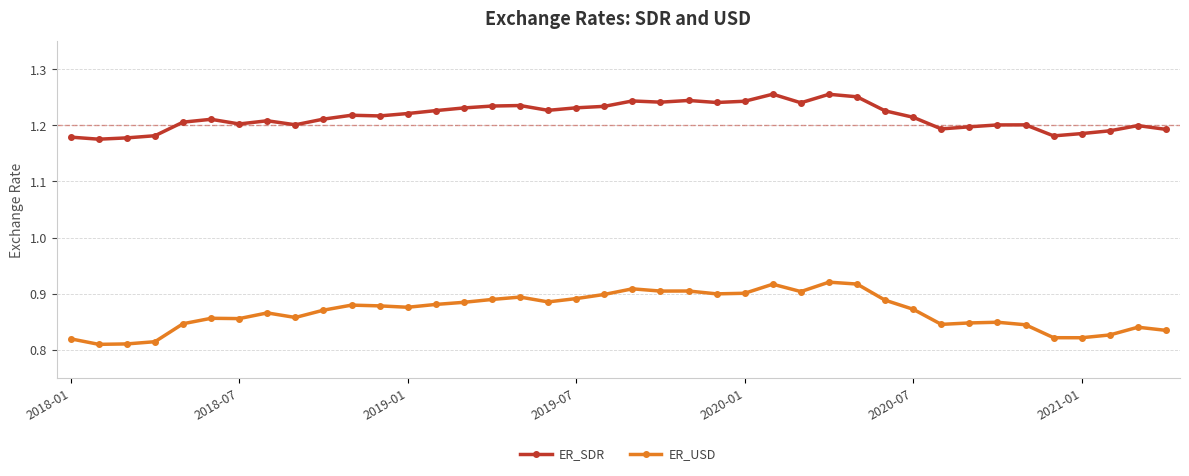

Does the chart display data point markers on the line(s)?

Yes